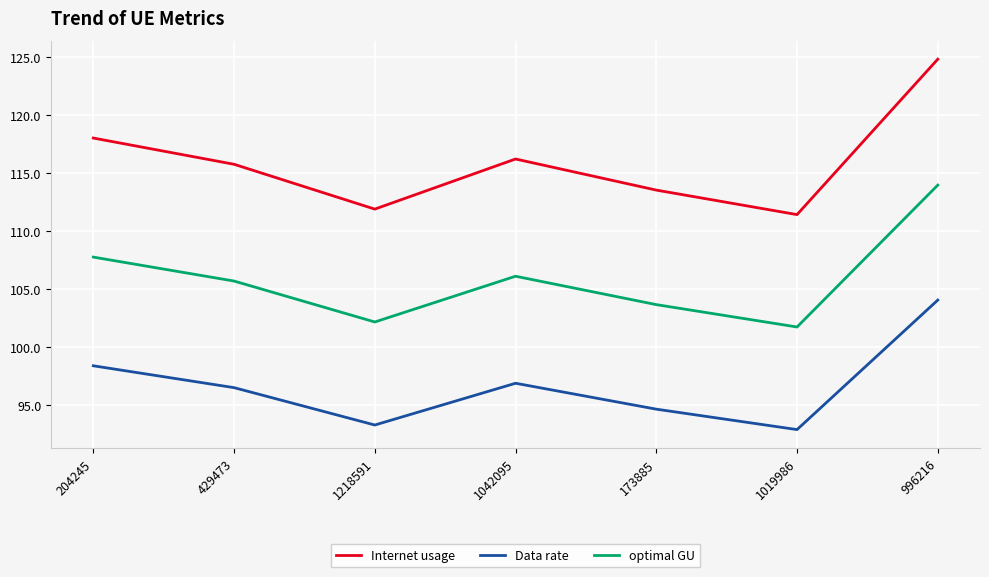

Which category has the lowest value in the Internet usage series?

1019986